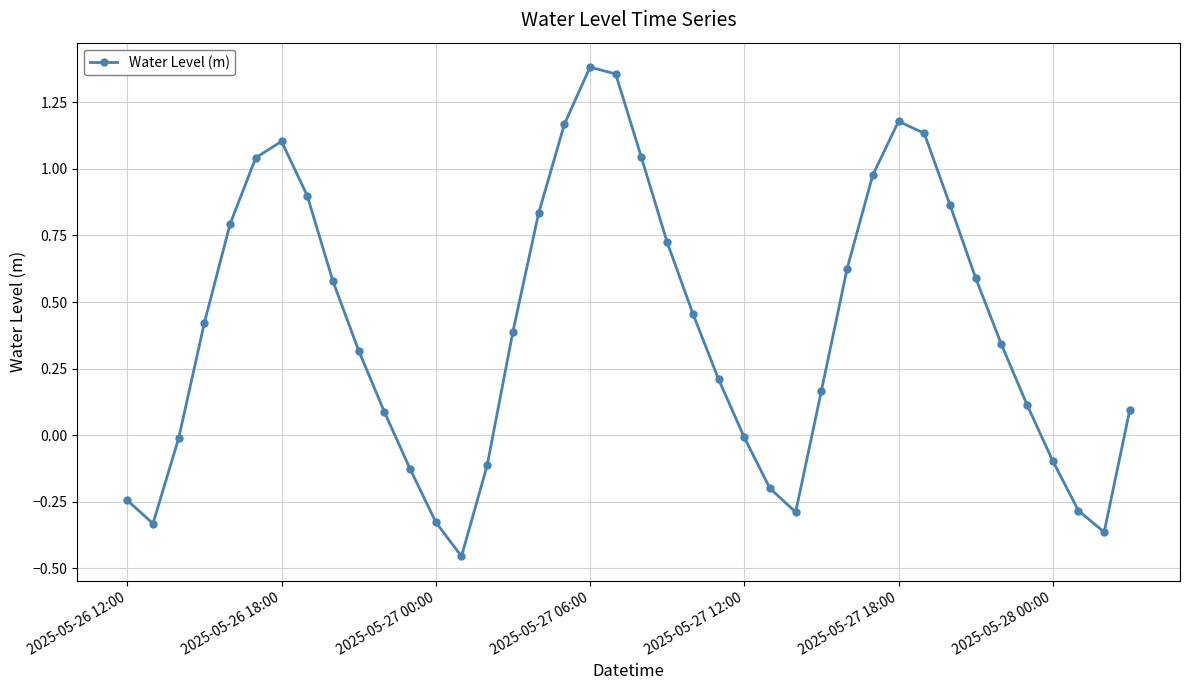

Is this an area chart (filled region under the line)?

No